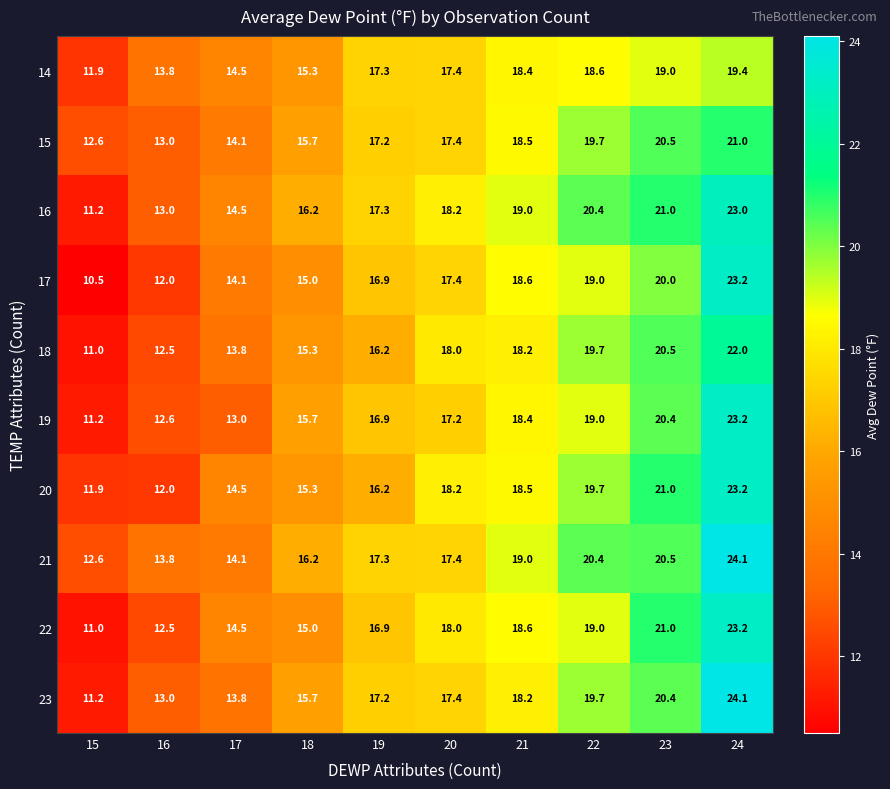

What is the sum of the 16 values at 17 and 22?

34.9